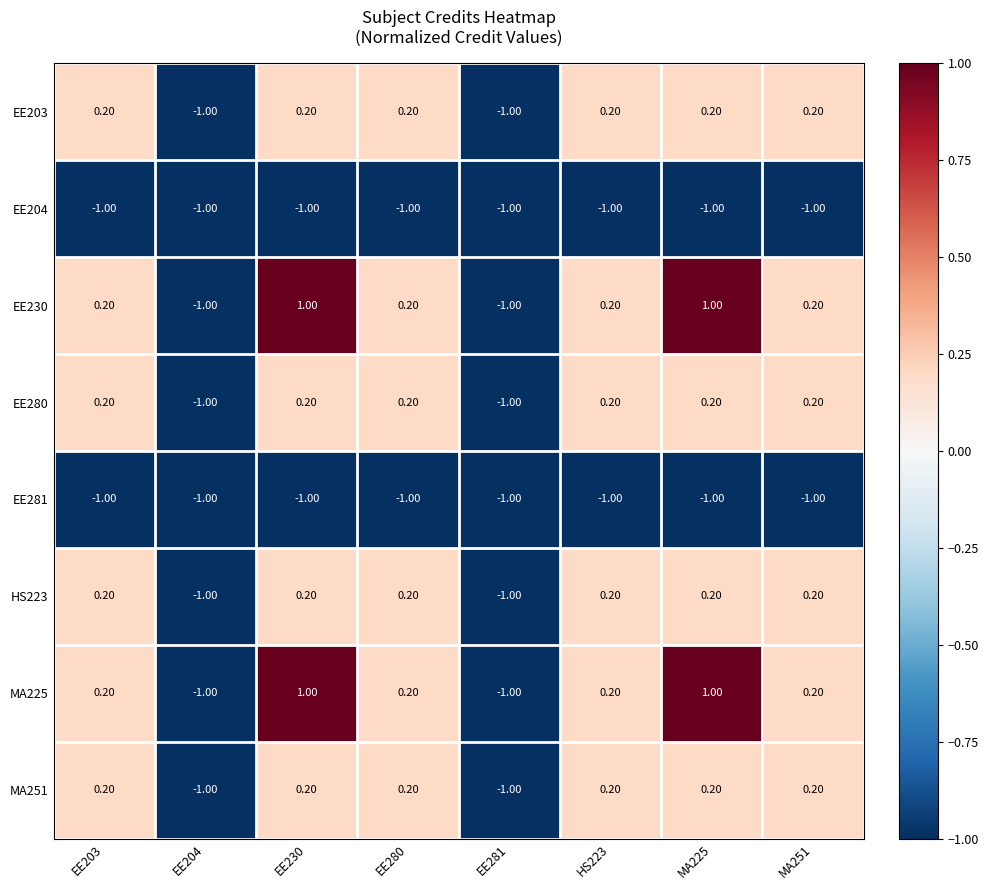

What is the sum of all EE230 values?

0.8